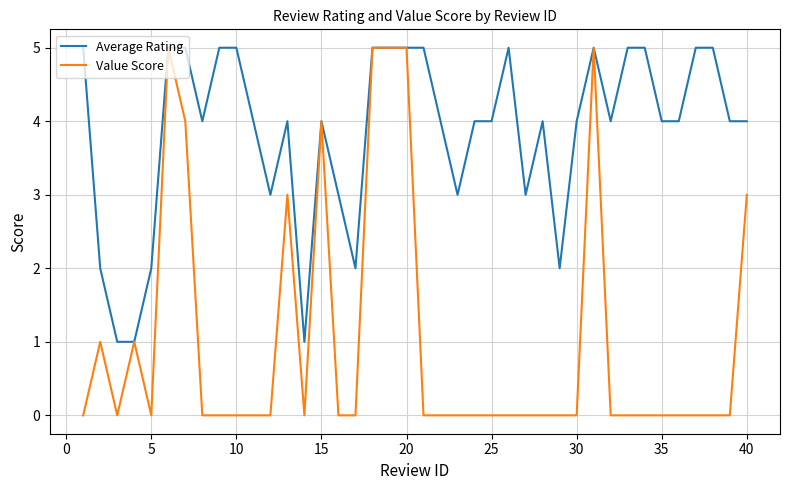

What is the maximum value shown in the chart?

5